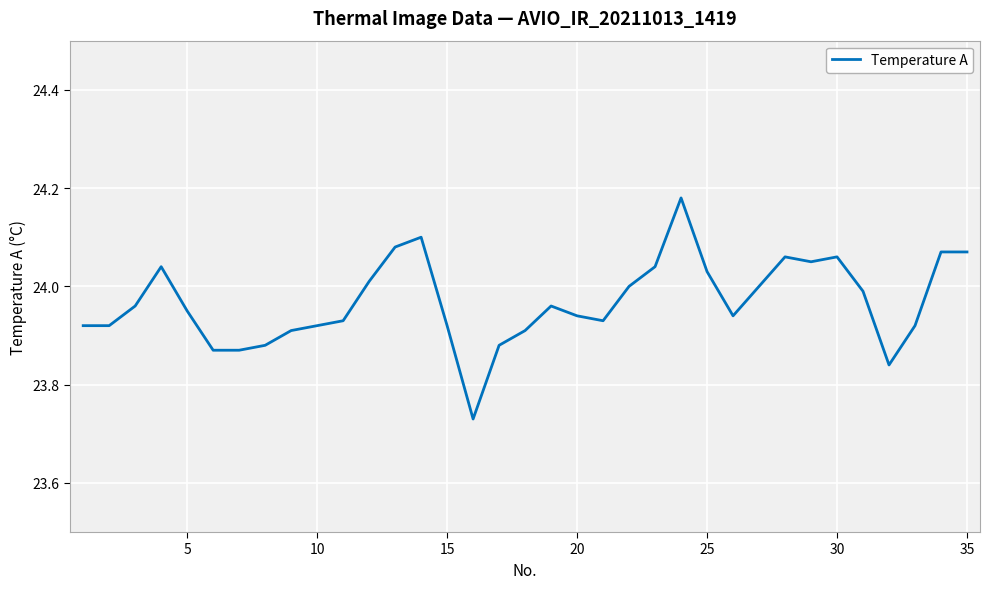

Is it true that the value at 30 is 41.8?

False